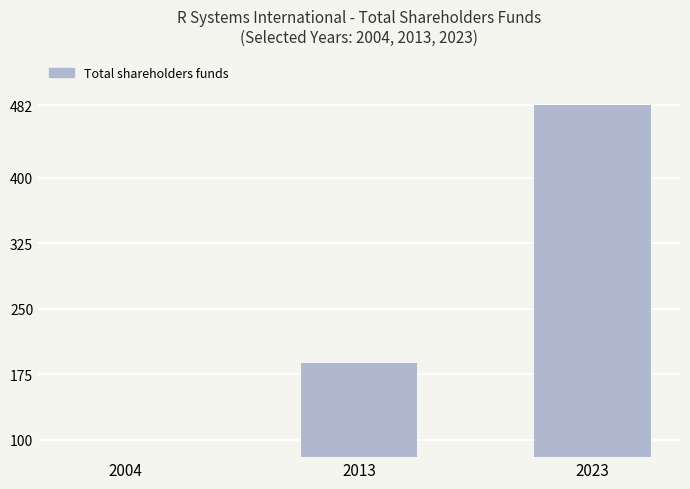

What is the ratio of the value at 2013 to the value at 2023?

0.4